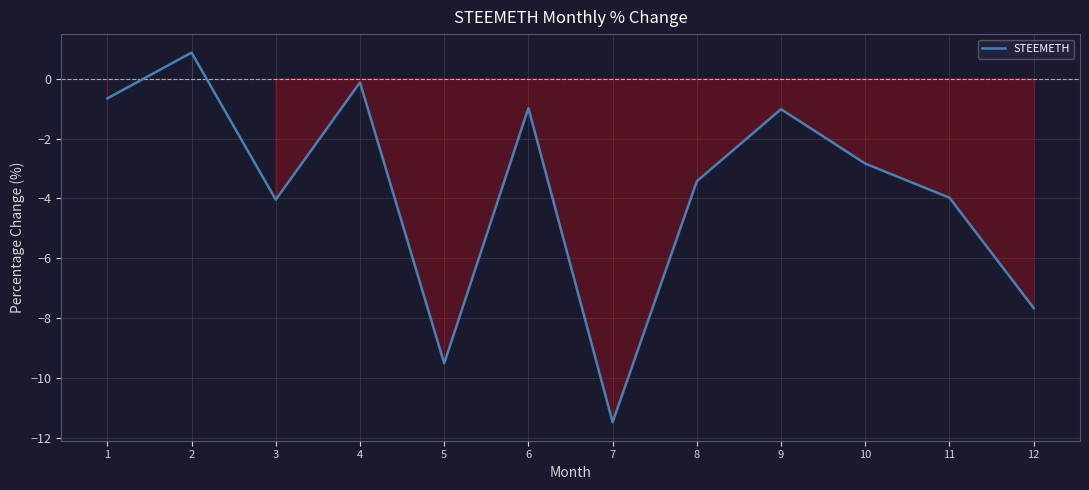

The chart shows a value of -1.9 at 10. True or false?

False